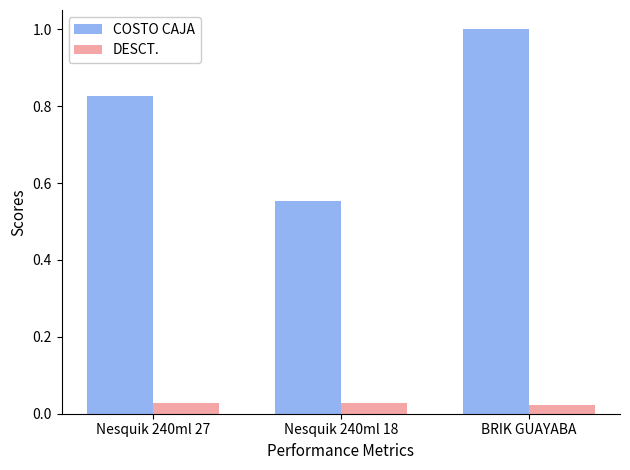

Rank the series at Nesquik 240ml 18 from highest to lowest value.

COSTO CAJA, DESCT.